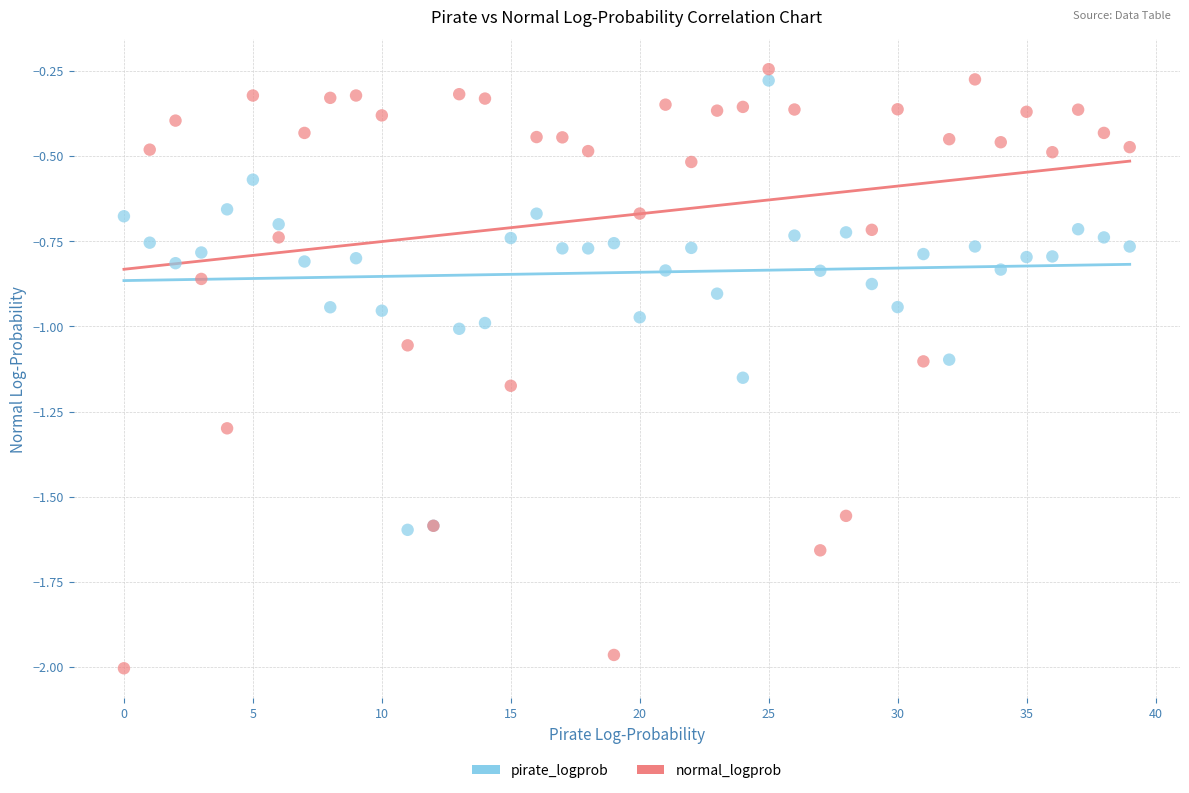

Which series reaches the minimum Y coordinate?

normal_logprob